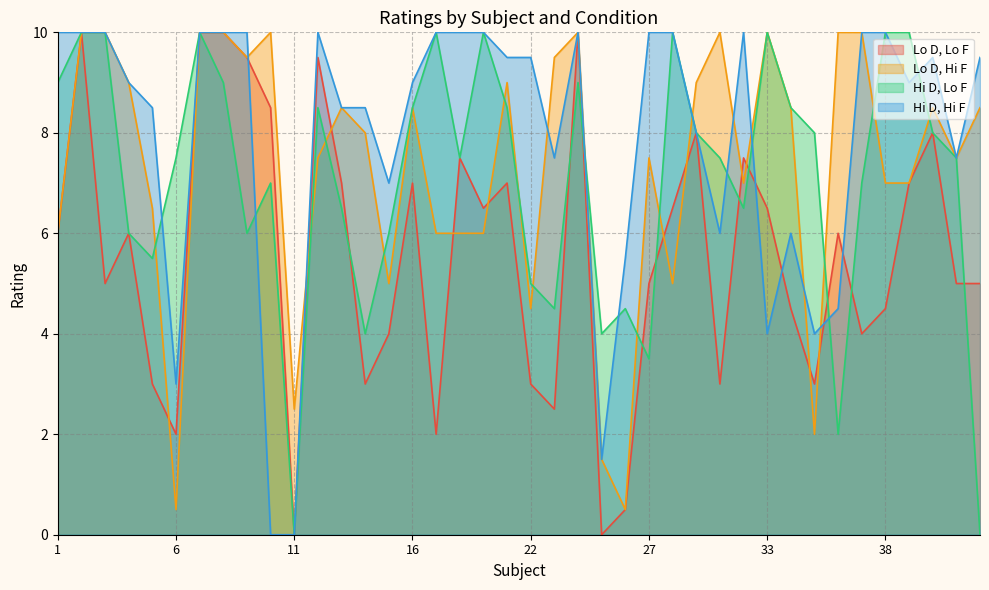

How many interior local valleys does the Lo D, Hi F series have?

10